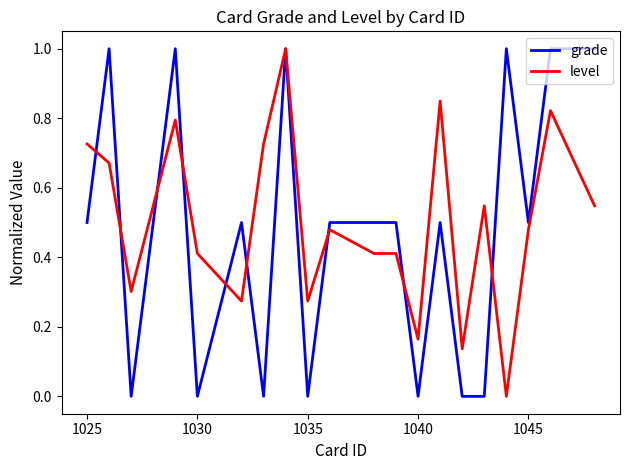

Is this an area chart (filled region under the line)?

No